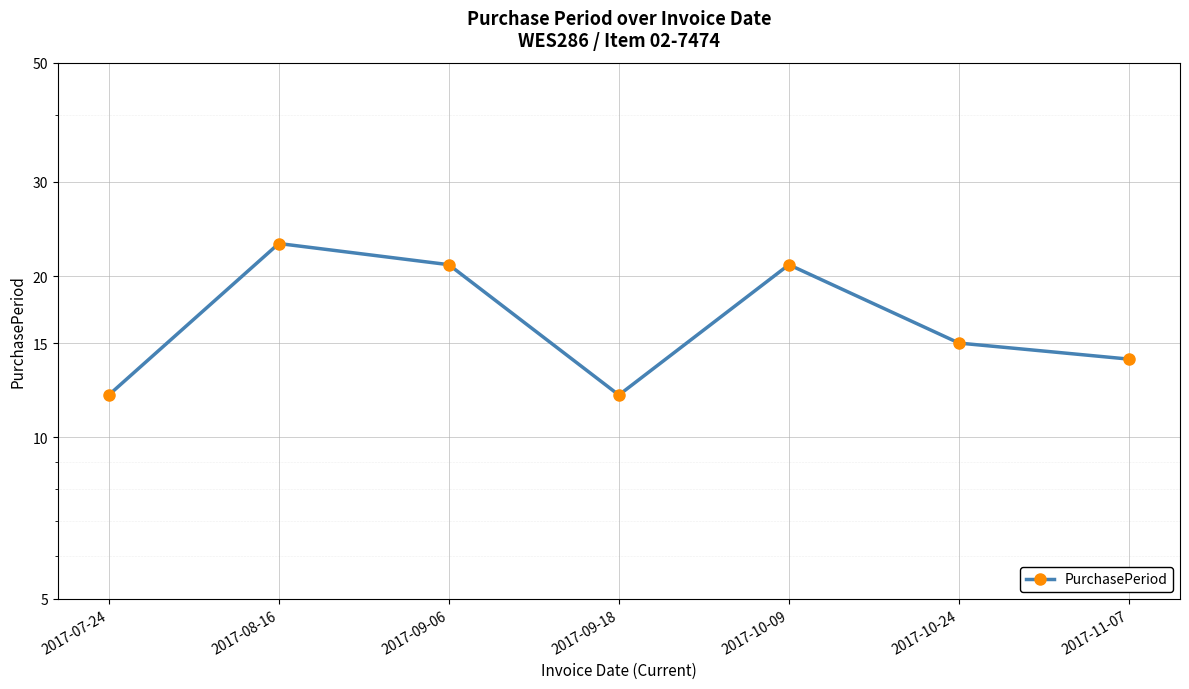

How many lines are shown in the chart?

1